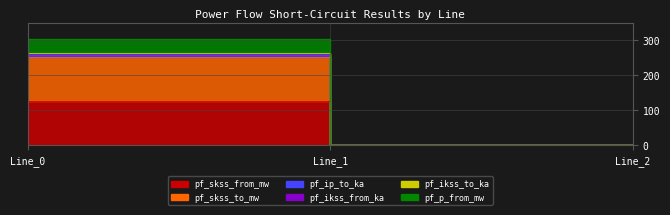

At which label does pf_skss_to_mw reach its minimum?

Line_1